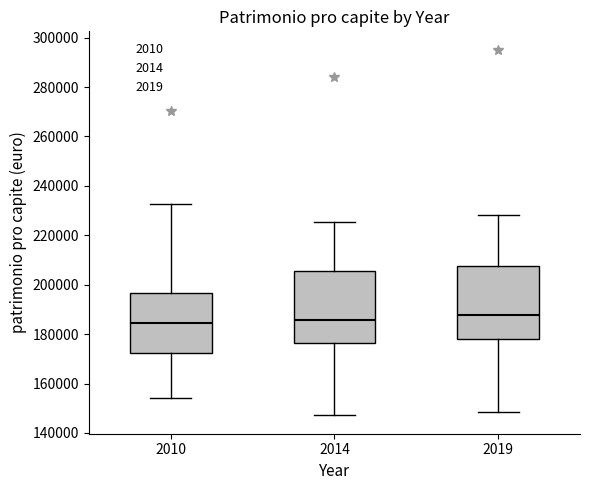

Which box has the highest median line?

2019